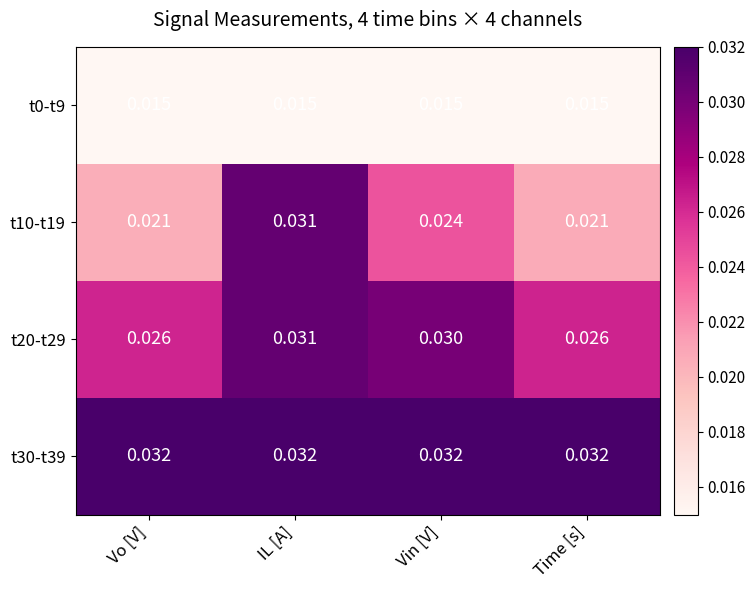

Is the value of t0-t9 at Vin [V] greater than the value of t20-t29 at Vo [V]?

No